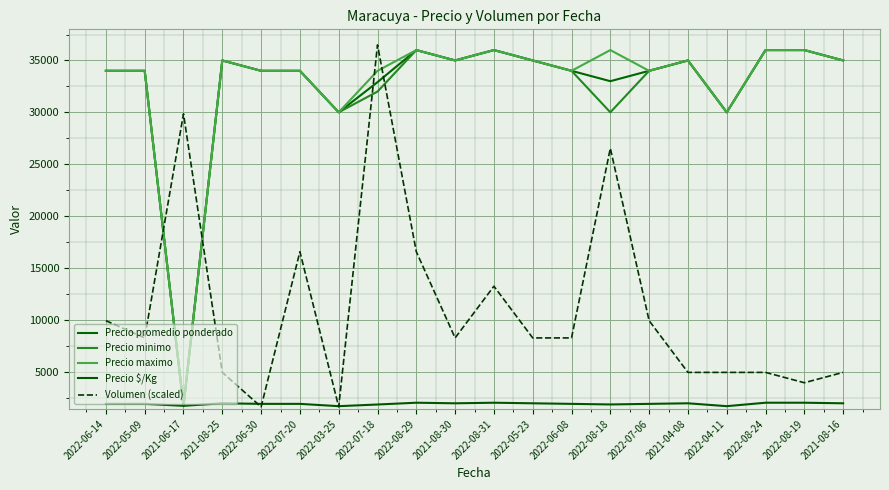

How many lines are shown in the chart?

5